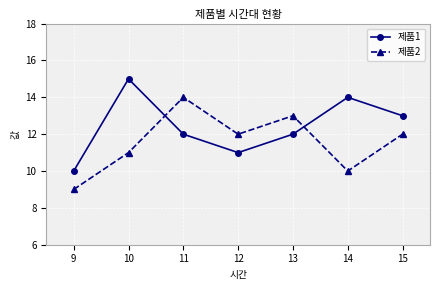

Reading right to left, what are all the values shown in this chart?

제품1: 13	14	12	11	12	15	10
제품2: 12	10	13	12	14	11	9